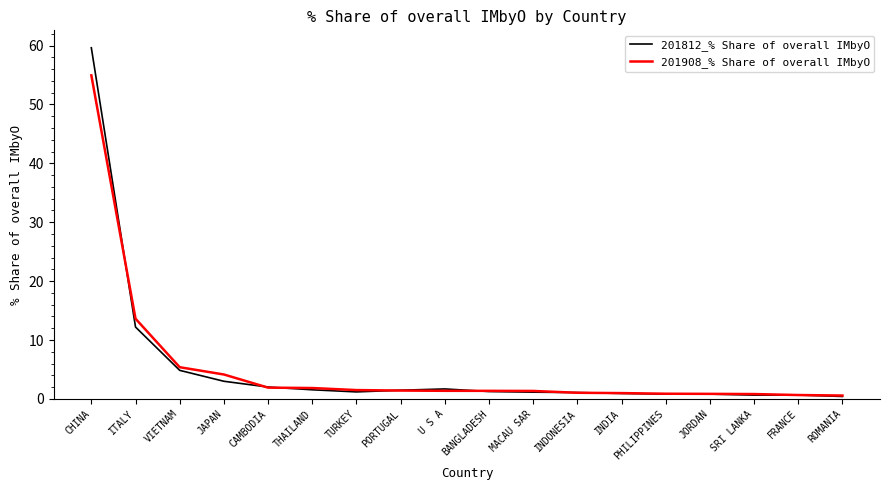

What position from the left is BANGLADESH?

10